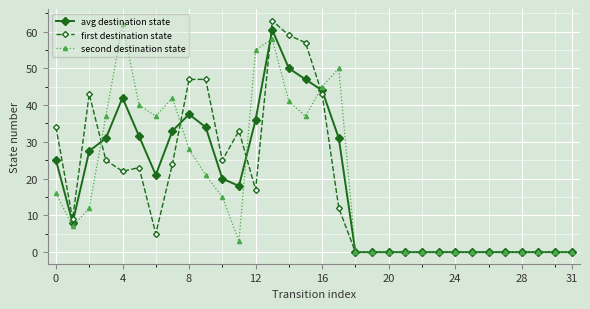

What is the value of the second destination state point at the 12th from the left?

3.0